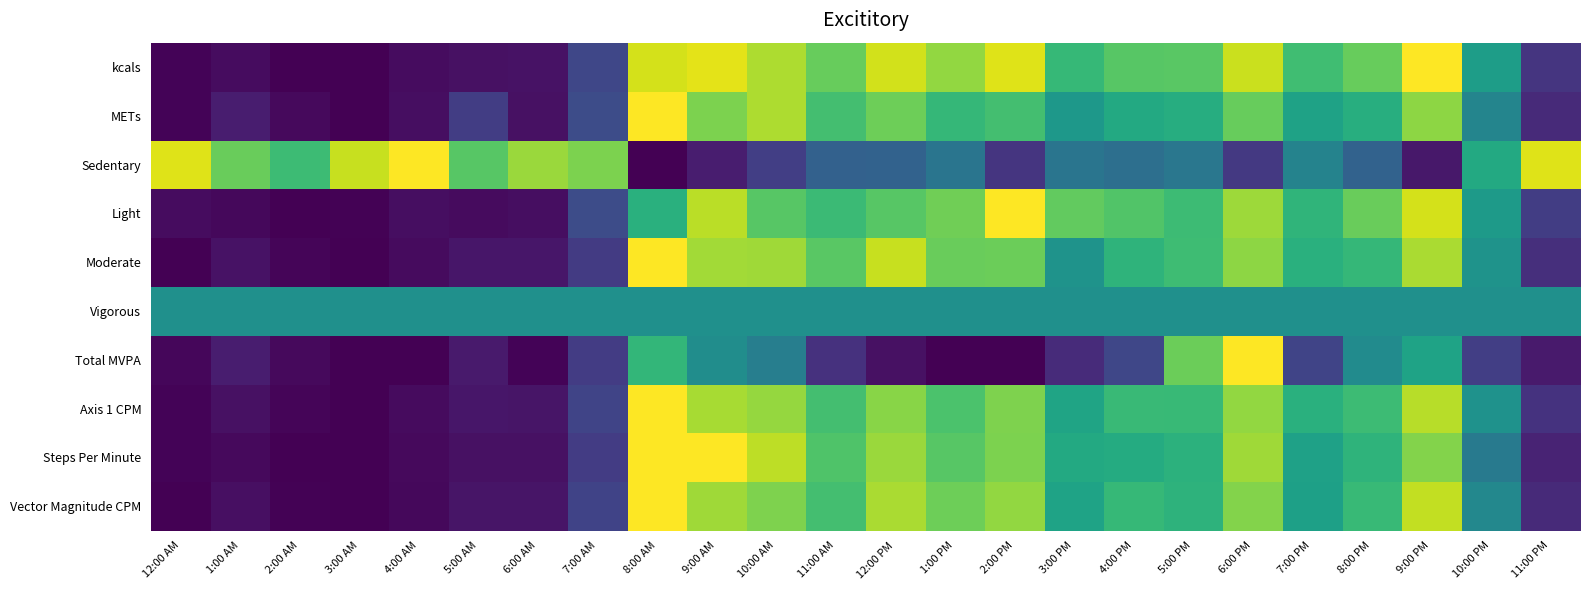

What is the total value across all series at 7:00 AM?

2.9